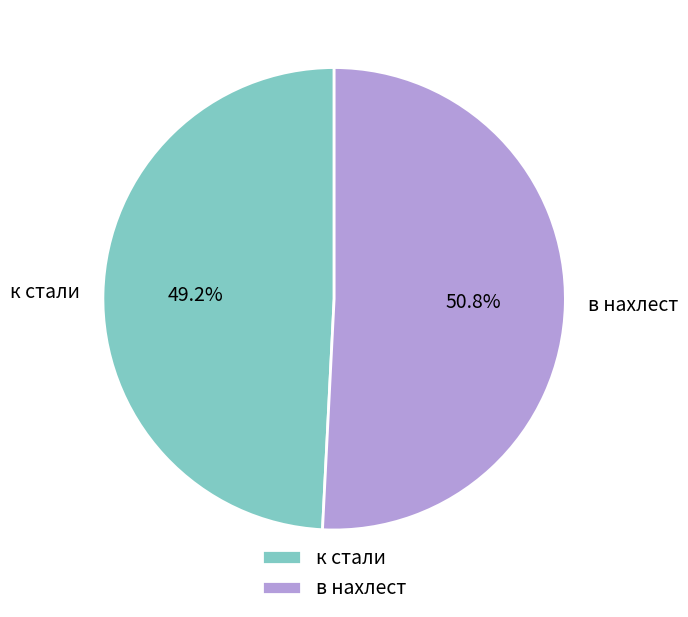

Does в нахлест represent more than half of the total?

Yes